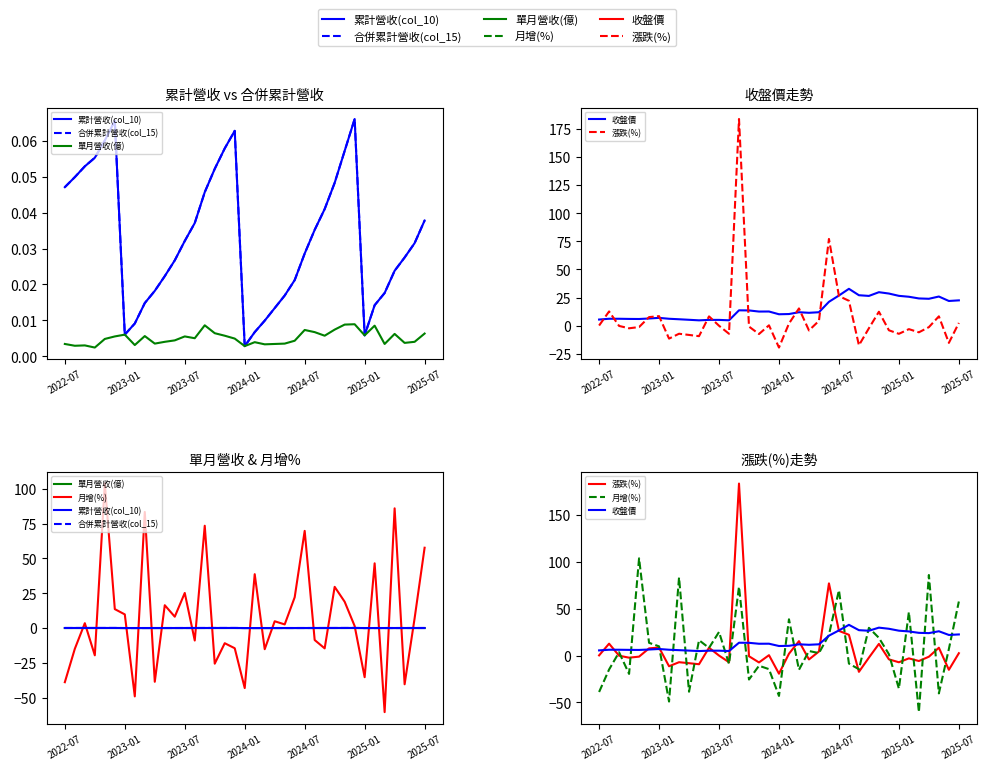

How many interior local valleys does the 漲跌(%) series have?

11